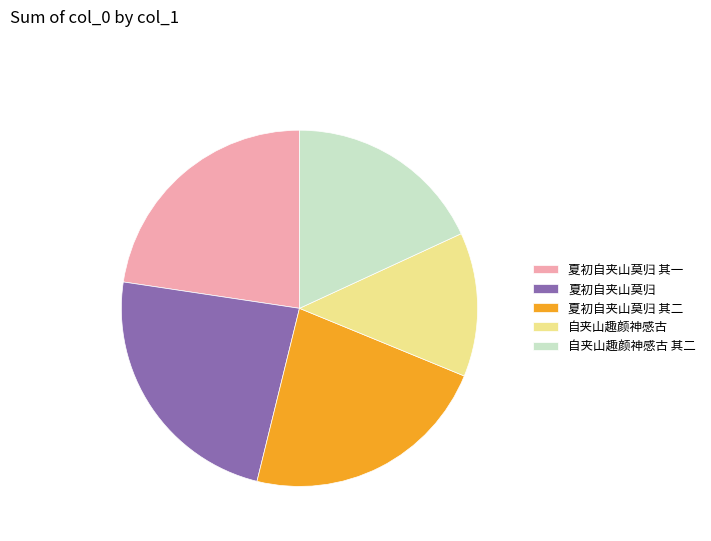

Is there any slice that represents more than half of the pie?

No